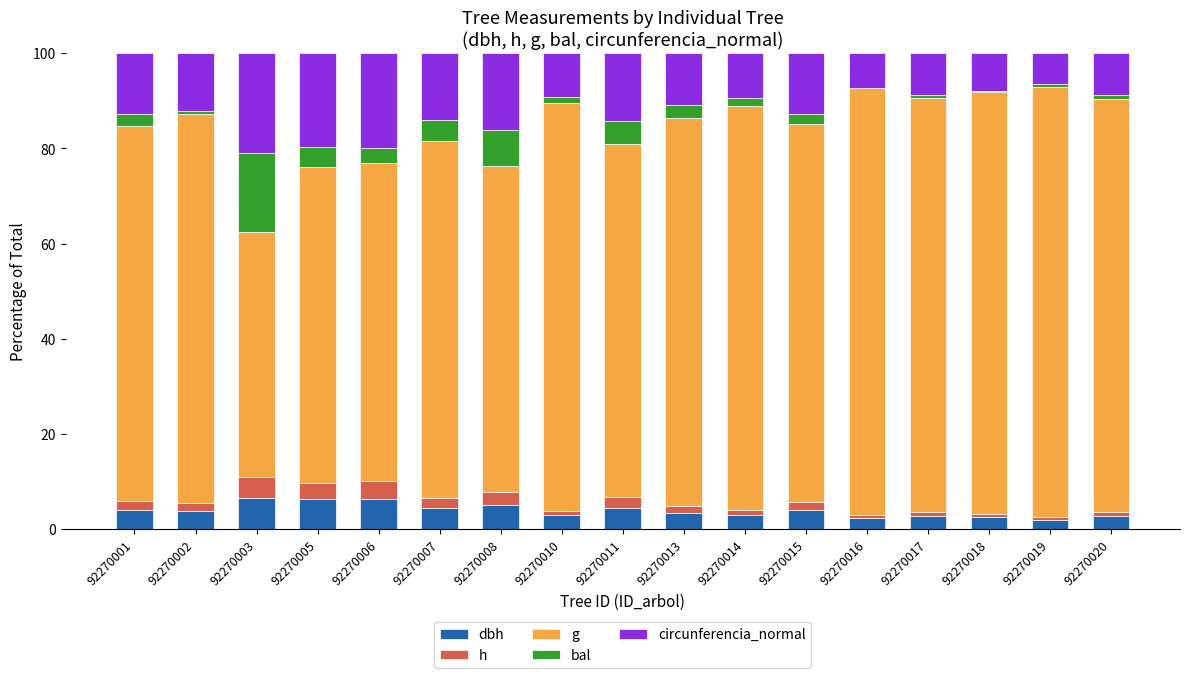

What is the total value across all series at 92270007?

100.0